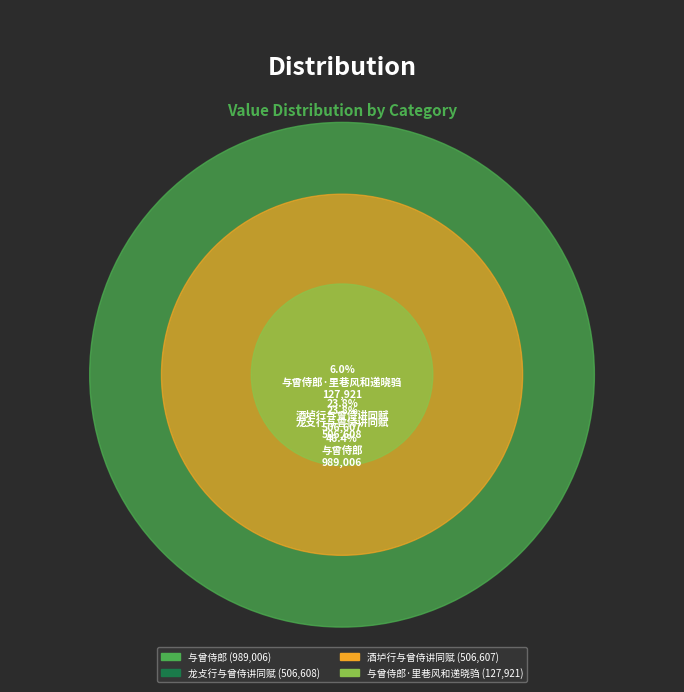

Rank the categories by value from lowest to highest.

与曾侍郎·里巷风和递晓驺, 酒垆行与曾侍讲同赋, 龙攴行与曾侍讲同赋, 与曾侍郎